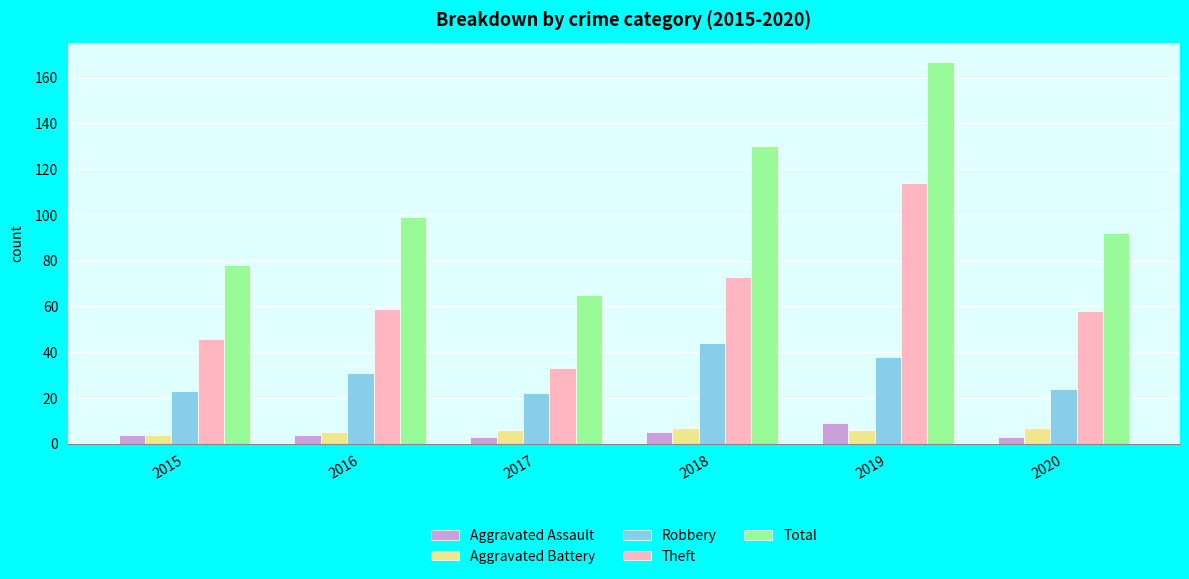

What is the value of the Aggravated Battery bar at the 5th from the left?

6